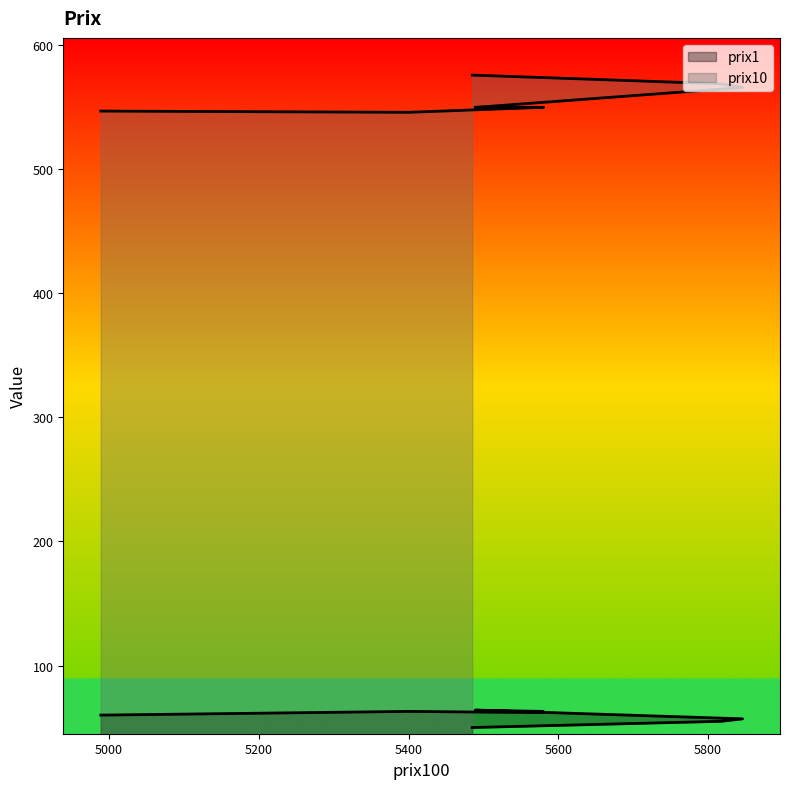

How many values in the prix10 series are below 550?

2